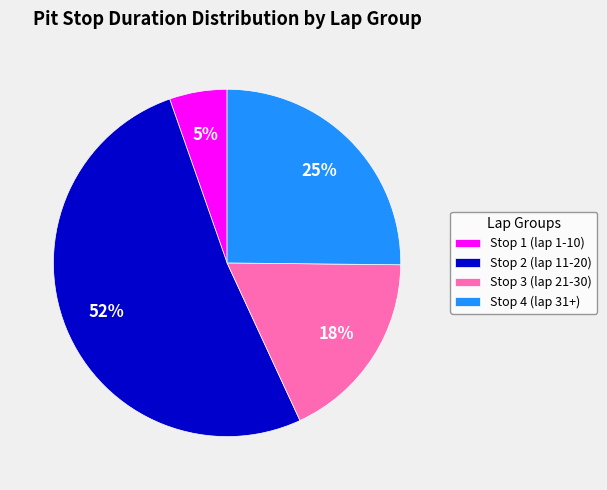

Rank the categories by value from lowest to highest.

Stop 1 (lap 1-10), Stop 3 (lap 21-30), Stop 4 (lap 31+), Stop 2 (lap 11-20)